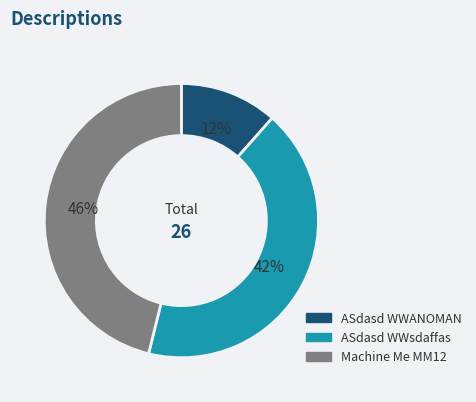

Does any single category account for the majority?

No